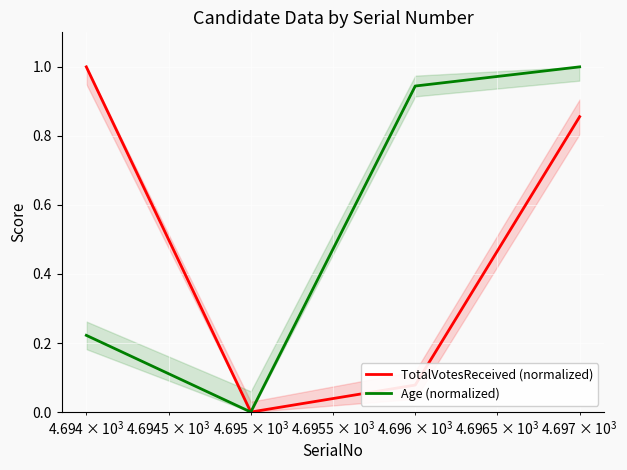

What is the maximum value for TotalVotesReceived (normalized)?

1.0